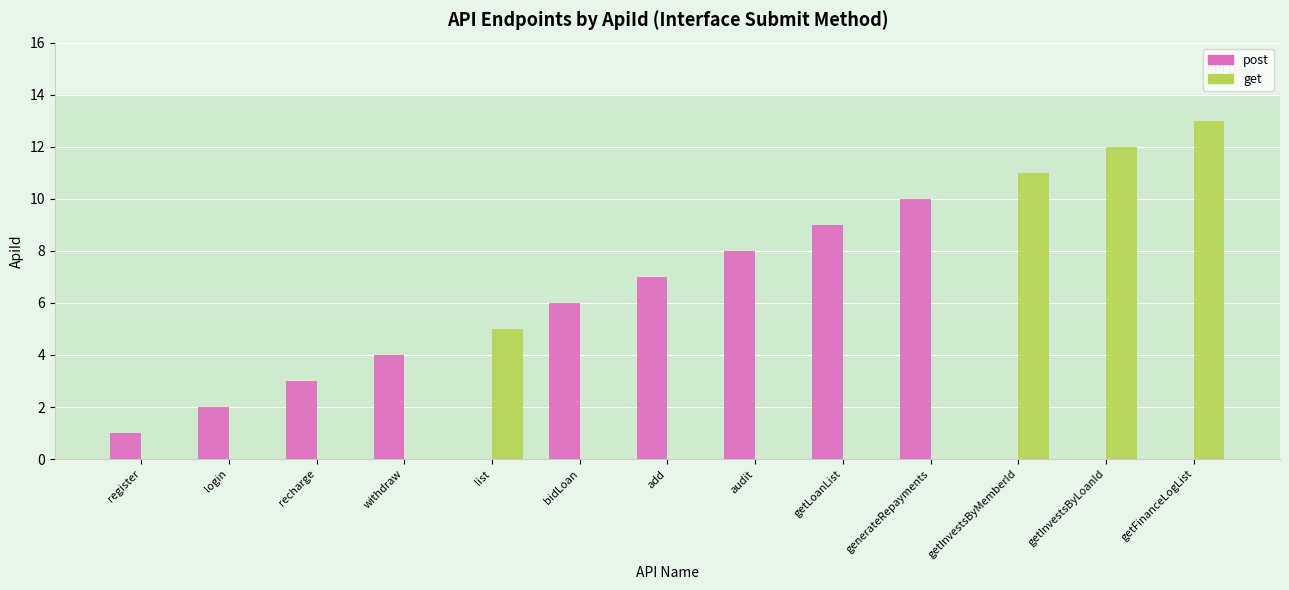

At which label does get reach its peak?

getFinanceLogList